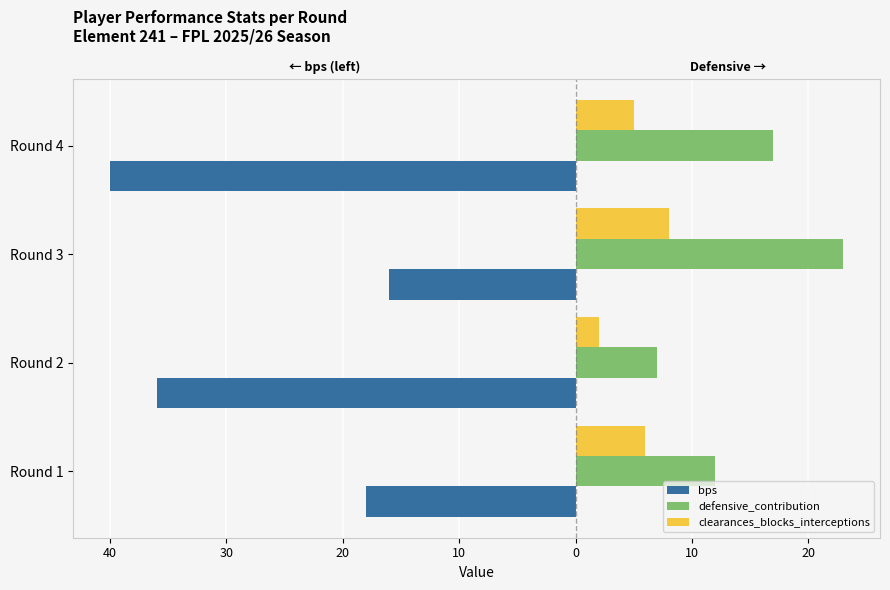

What is the difference between the highest and lowest values at Round 3?

39